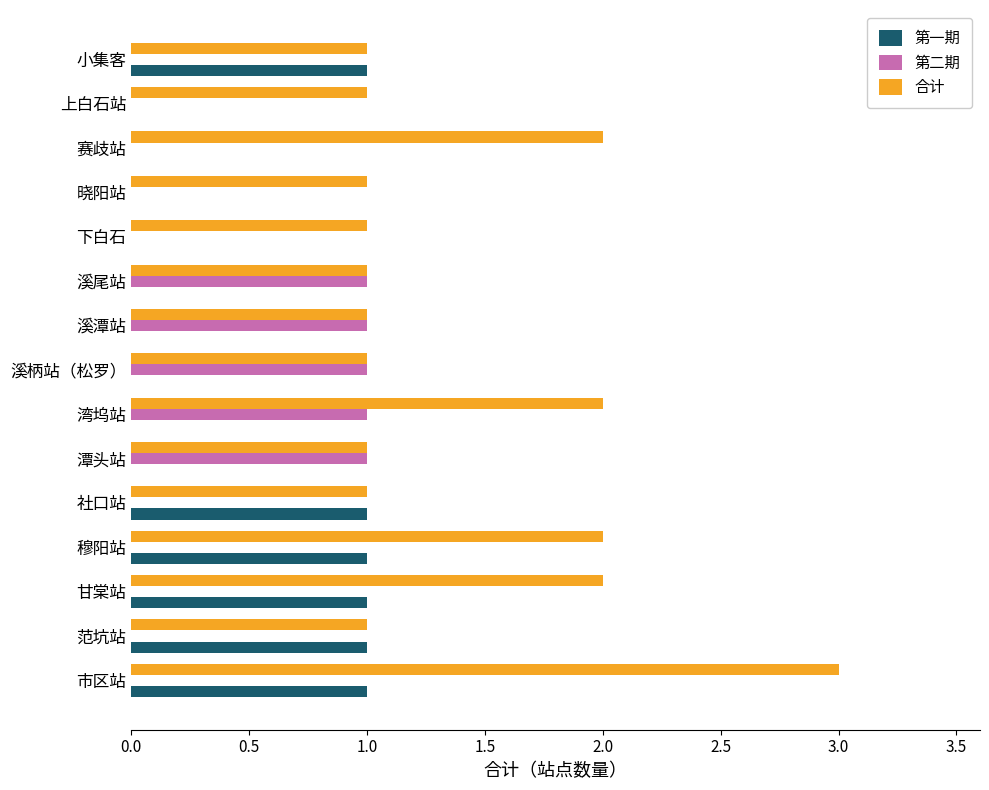

Which label corresponds to the largest value in the chart?

市区站